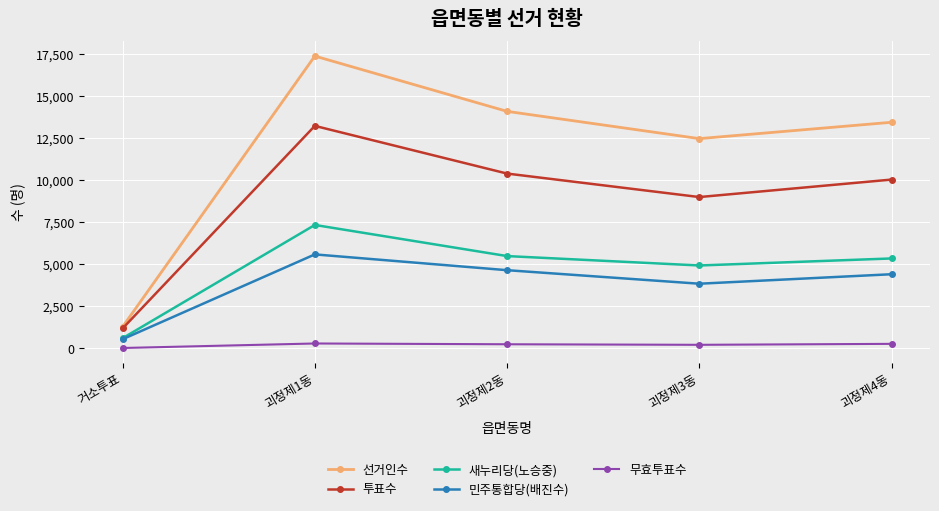

What is the sum of all 선거인수 values?

58691